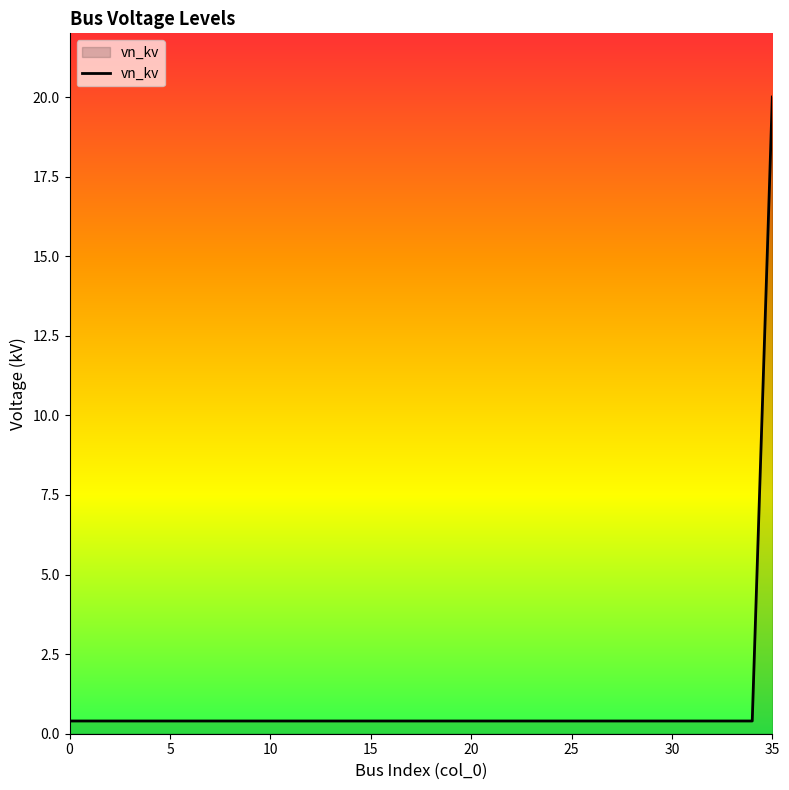

What is the greatest value displayed?

20.0